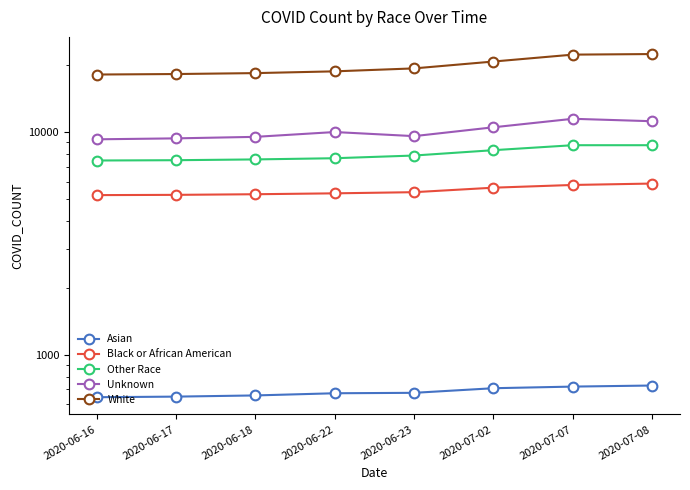

How many values in the White series are below 19349?

4